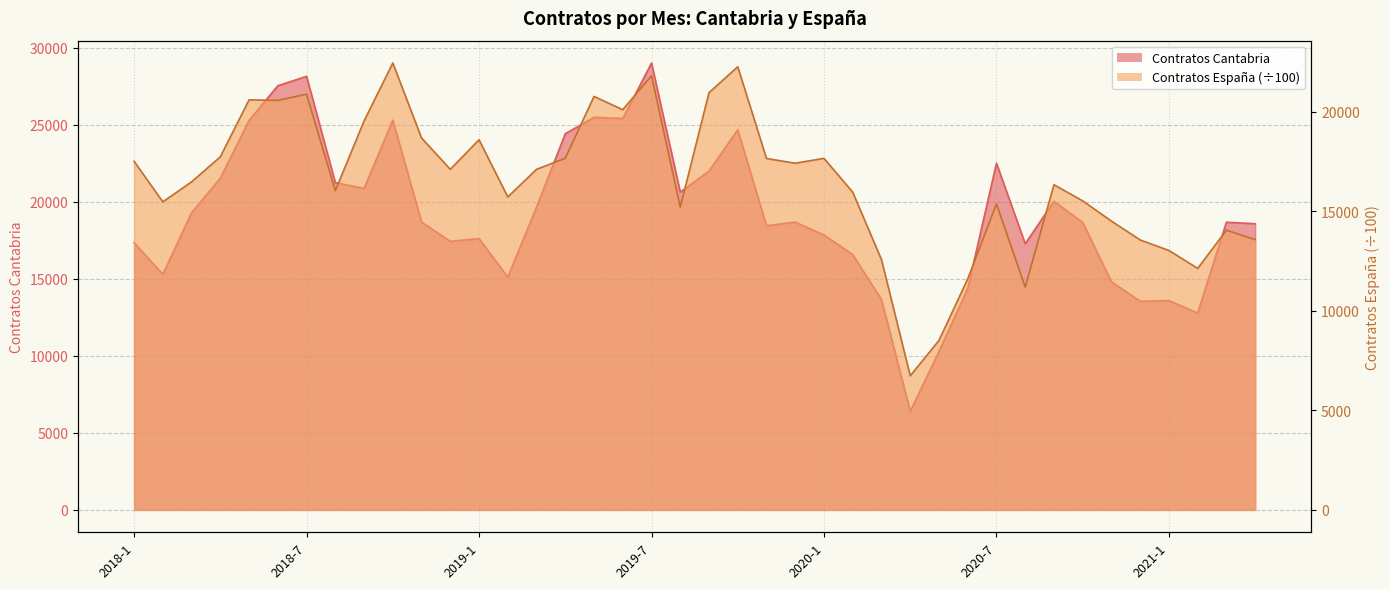

What is the label of the 15th point from the left?

2019-3